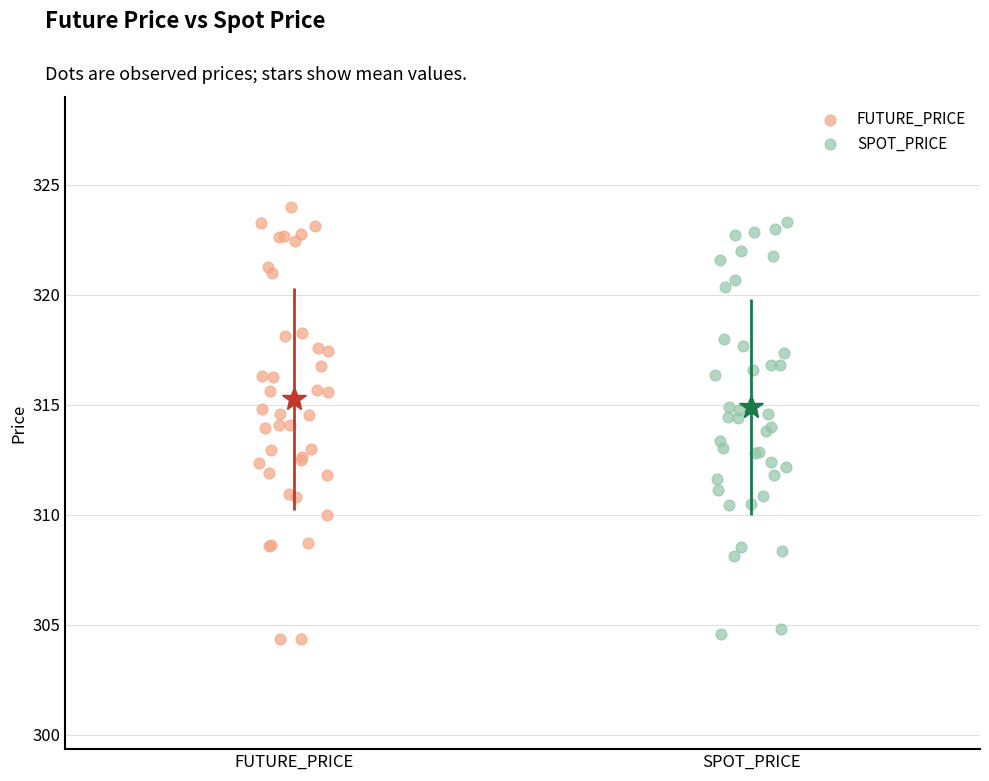

Which series has the largest Y range (max minus min)?

FUTURE_PRICE